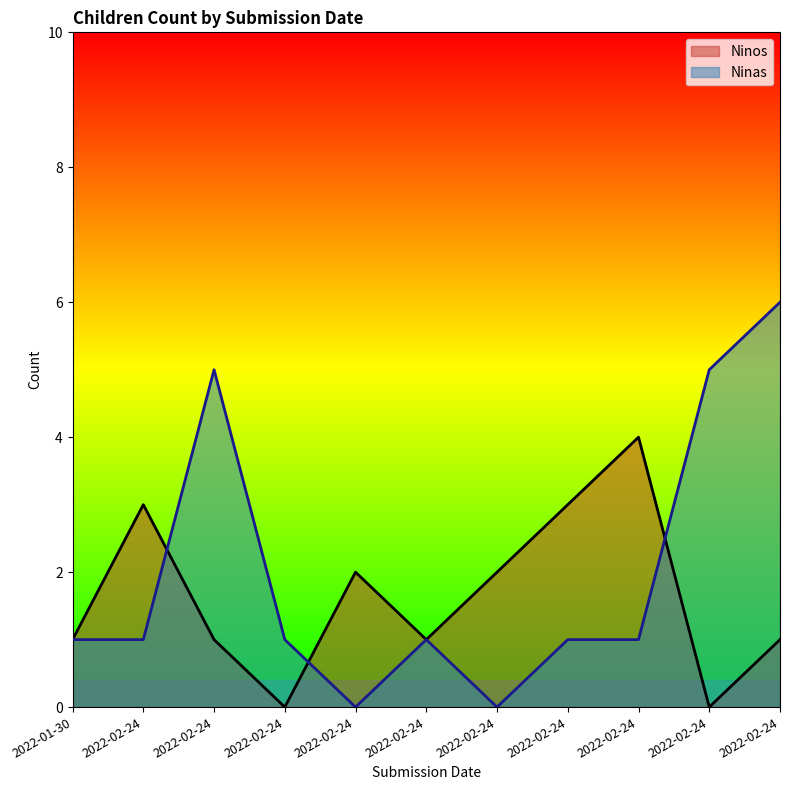

How many intersections are there between Ninas and Ninos?

3